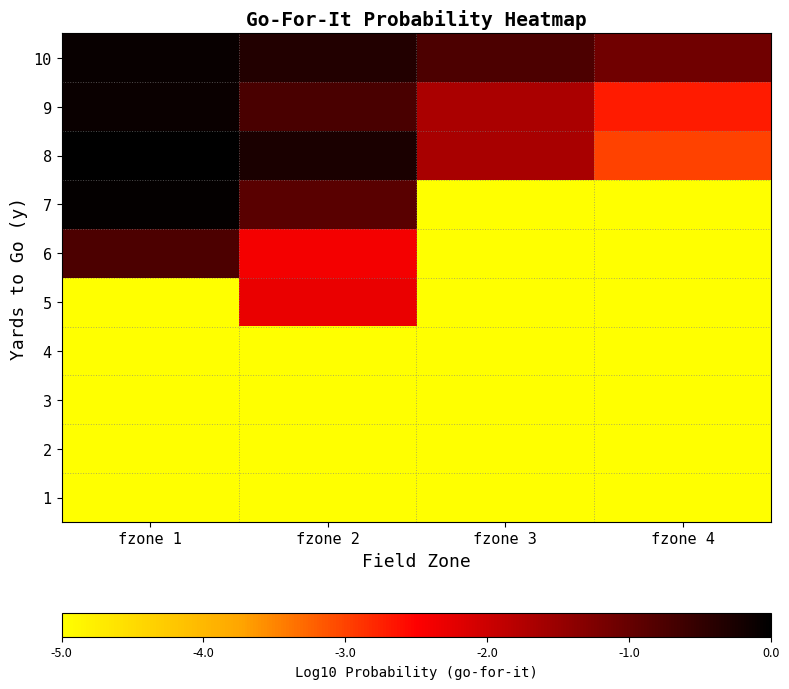

How many data points does each series have?

4